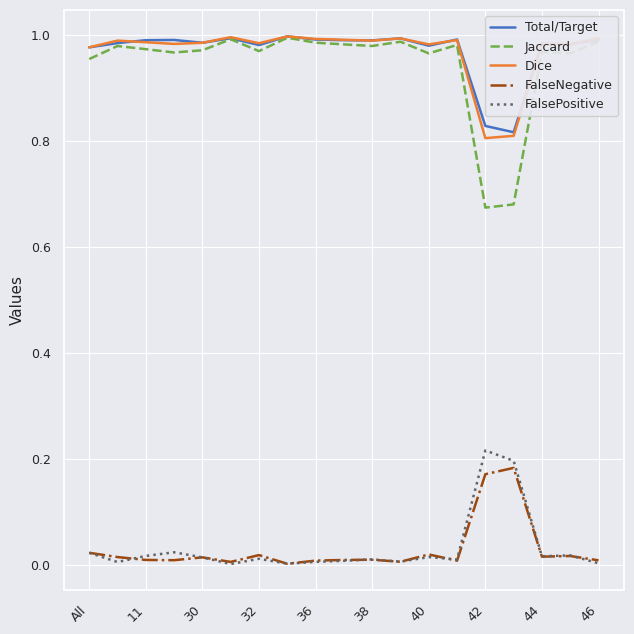

Which series has the widest spread of values?

Jaccard